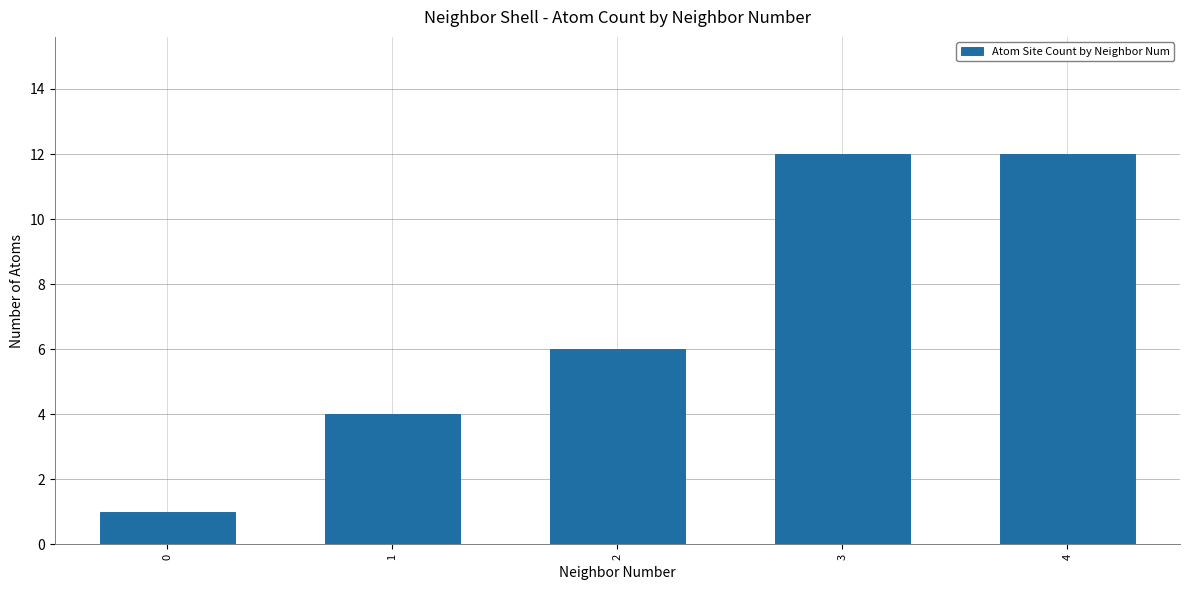

Reading left to right, transcribe all the data shown in this chart.

0=1	1=4	2=6	3=12	4=12